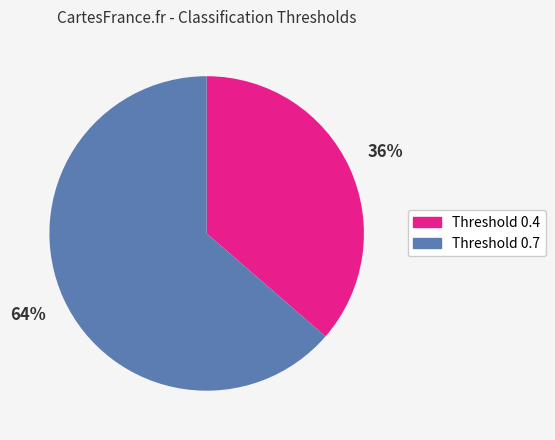

Does any single category account for the majority?

Yes